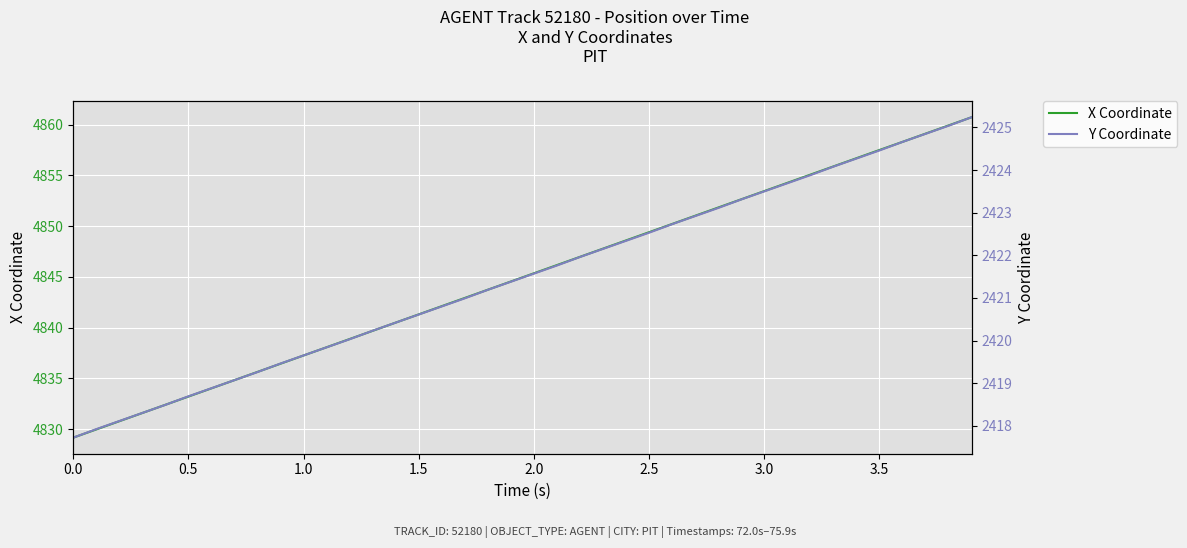

At which label does X Coordinate first exceed 4845?

2.0